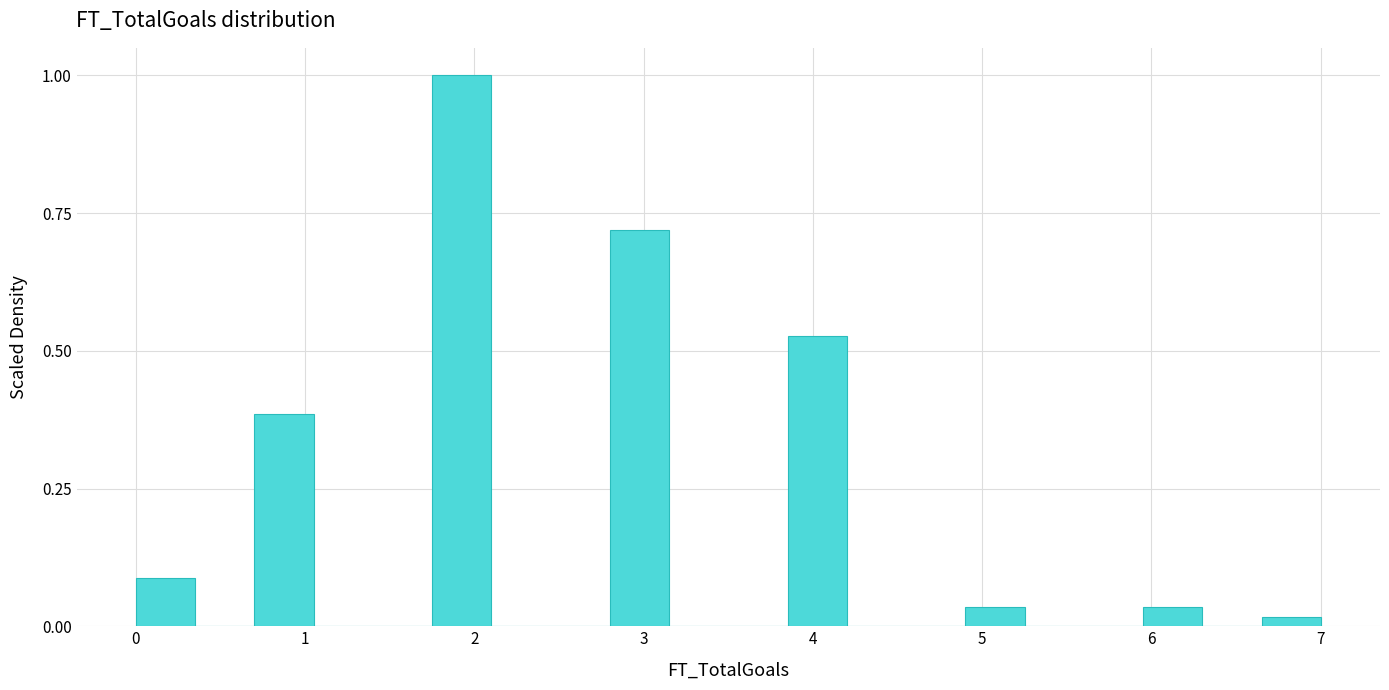

Around what value on the x-axis is the tallest bar? Give the approximate position of its centre, as read against the axis.

1.9